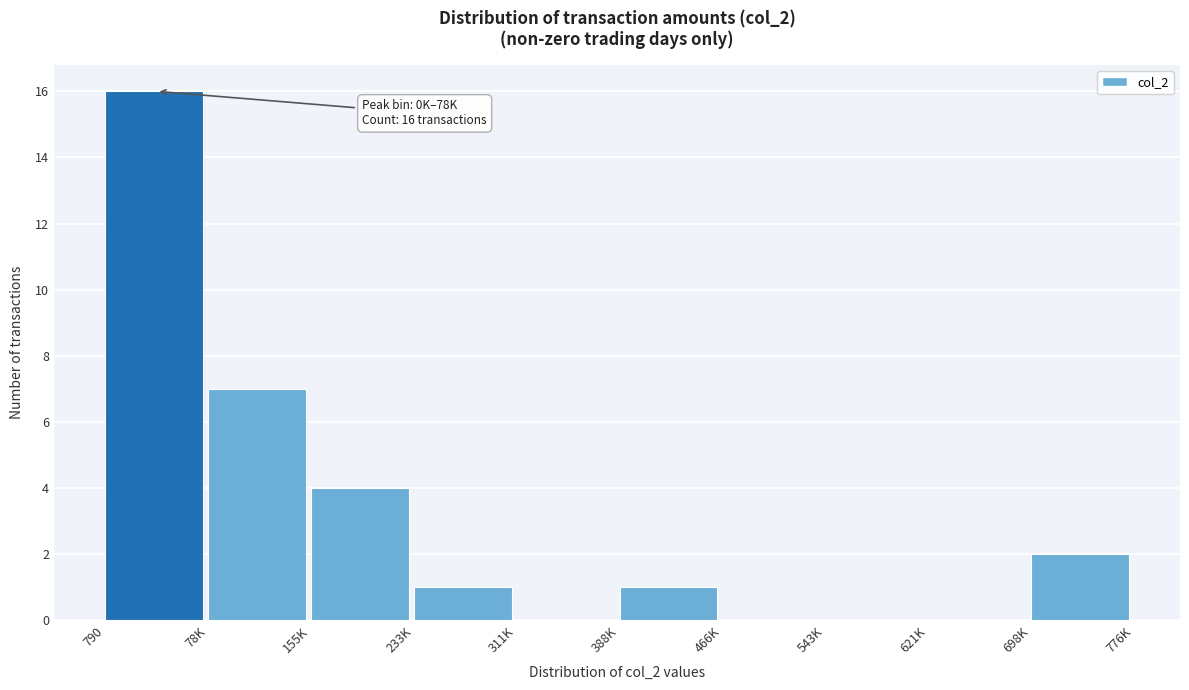

Reading left to right, transcribe all the data shown in this chart.

790=16	78K=7	155K=4	233K=1	311K=0	388K=1	466K=0	543K=0	621K=0	698K=2